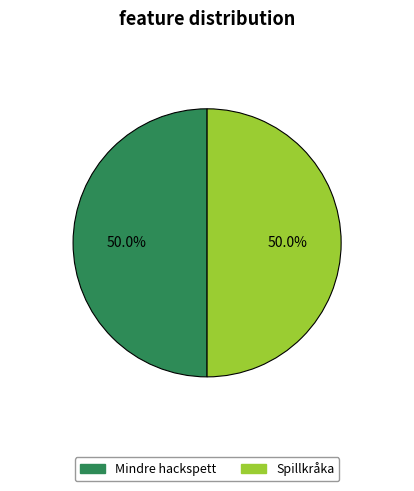

To the nearest percent, what is the average slice percentage?

50%